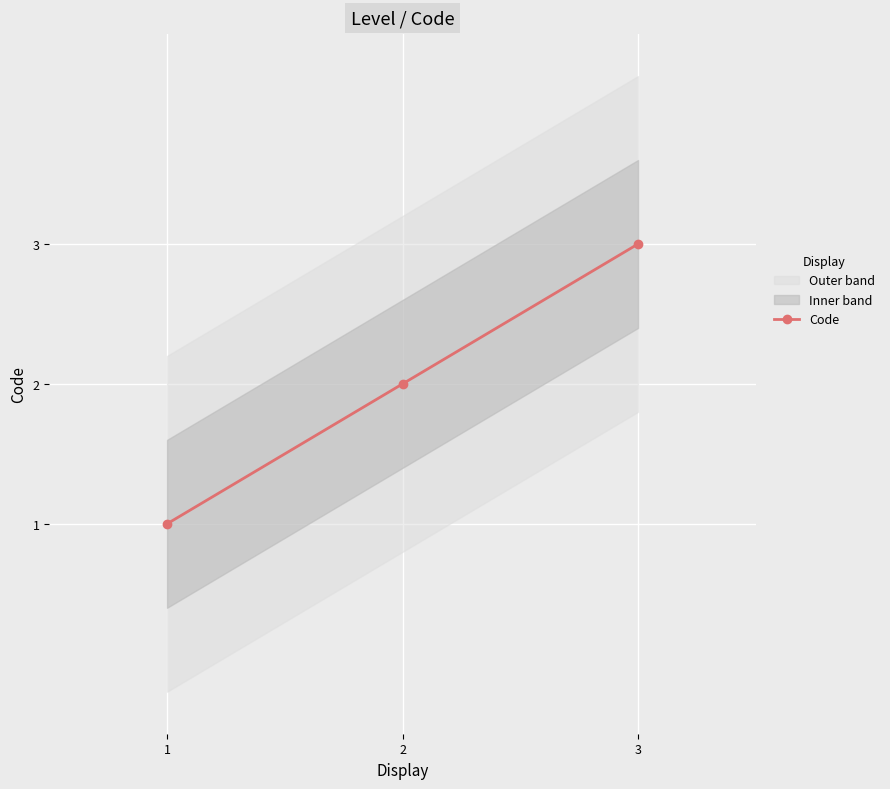

Is it true that the value at 1 is 1?

True